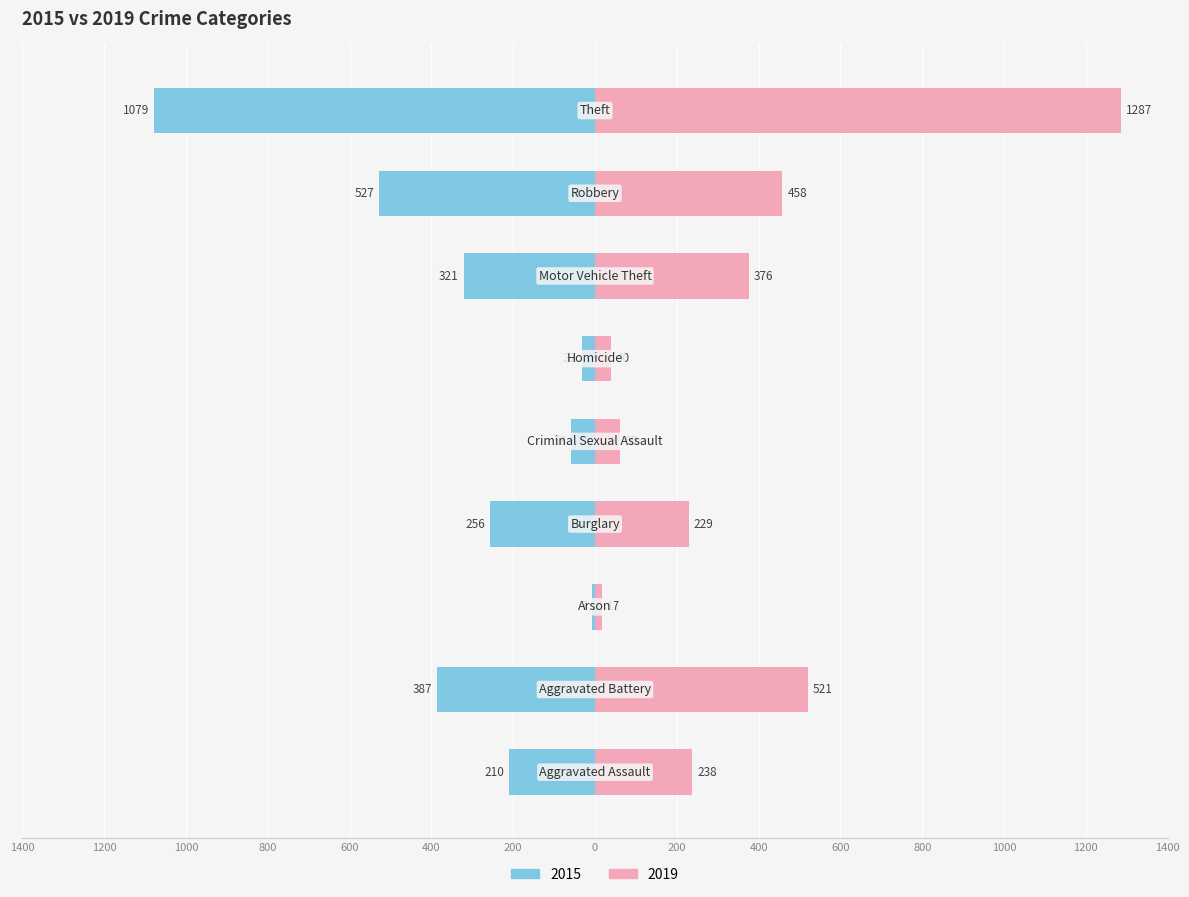

True or false: 2019 has a value of 127 at Burglary.

False